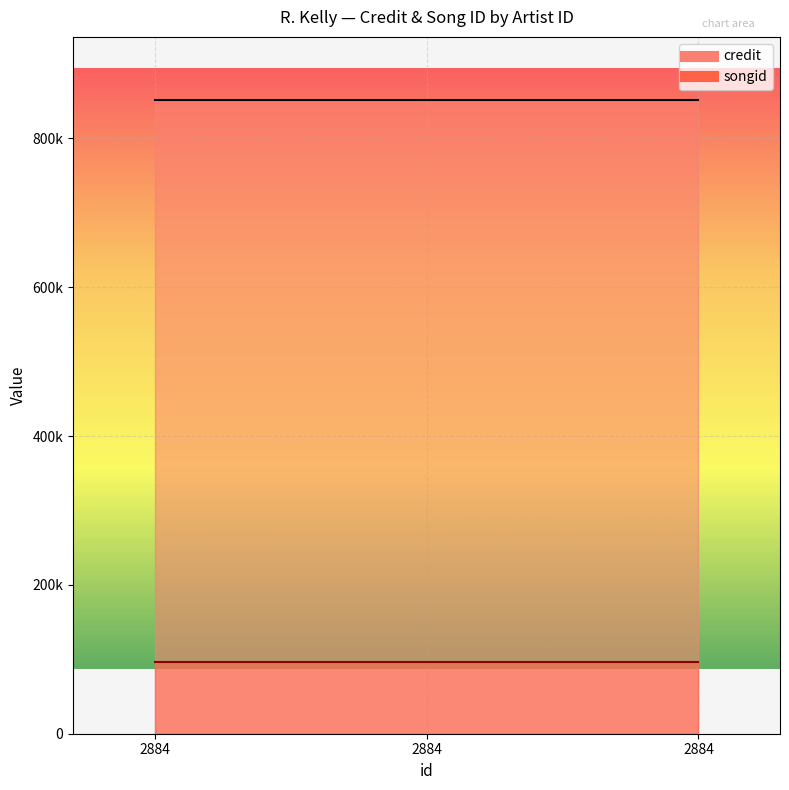

Rank the categories by credit value from highest to lowest.

2884, 2884, 2884